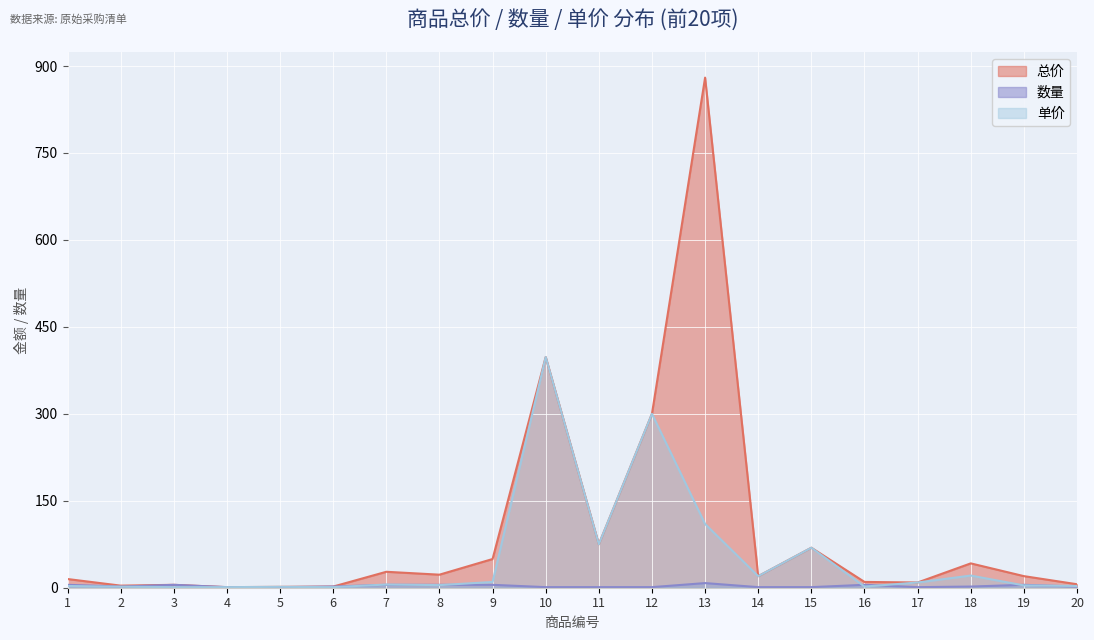

Reading left to right, transcribe all the data shown in this chart.

总价: 1=15.0	2=3.6	3=5.0	4=1.0	5=1.5	6=2.0	7=27.5	8=22.5	9=49.5	10=398.0	11=75.0	12=300.0	13=880.0	14=19.9	15=69.0	16=10.0	17=9.0	18=42.0	19=20.0	20=6.0
数量: 1=5.0	2=2.0	3=5.0	4=1.0	5=1.0	6=2.0	7=5.0	8=5.0	9=5.0	10=1.0	11=1.0	12=1.0	13=8.0	14=1.0	15=1.0	16=5.0	17=1.0	18=2.0	19=5.0	20=2.0
单价: 1=3.0	2=1.8	3=1.0	4=1.0	5=1.5	6=1.0	7=5.5	8=4.5	9=9.9	10=398.0	11=75.0	12=300.0	13=110.0	14=19.9	15=69.0	16=2.0	17=9.0	18=21.0	19=4.0	20=3.0